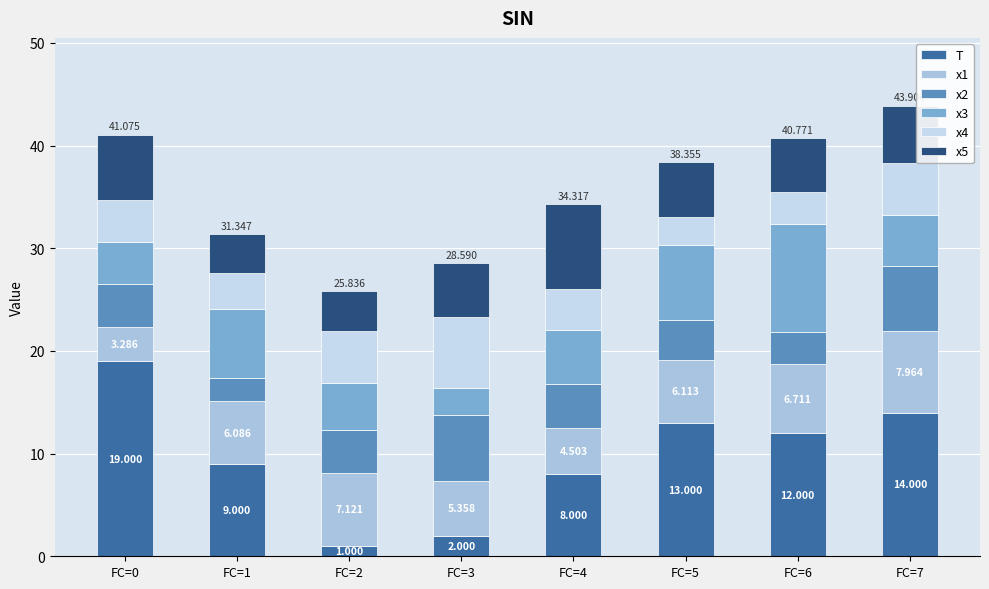

Count the number of categories in the chart.

8